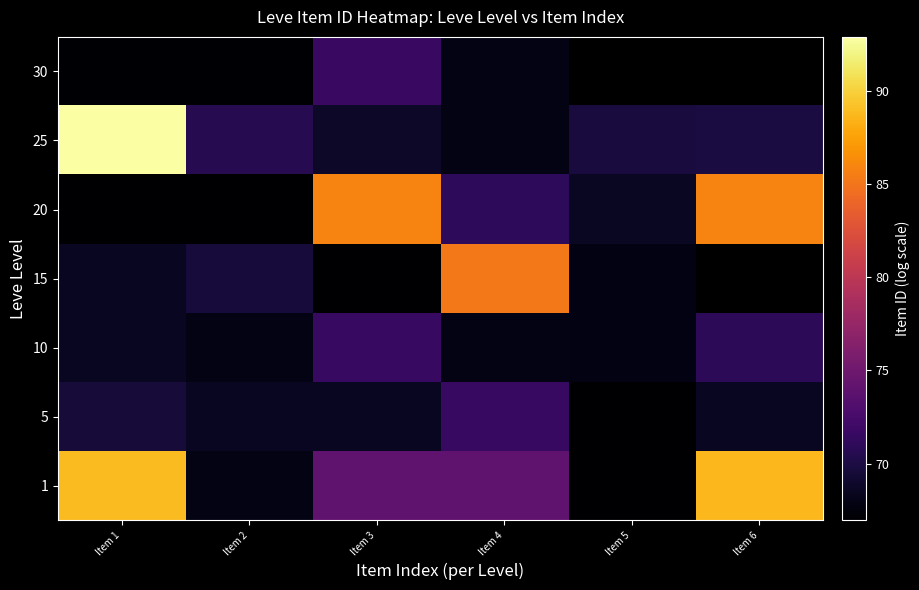

What is the total value across all series at Item 1?

522.5